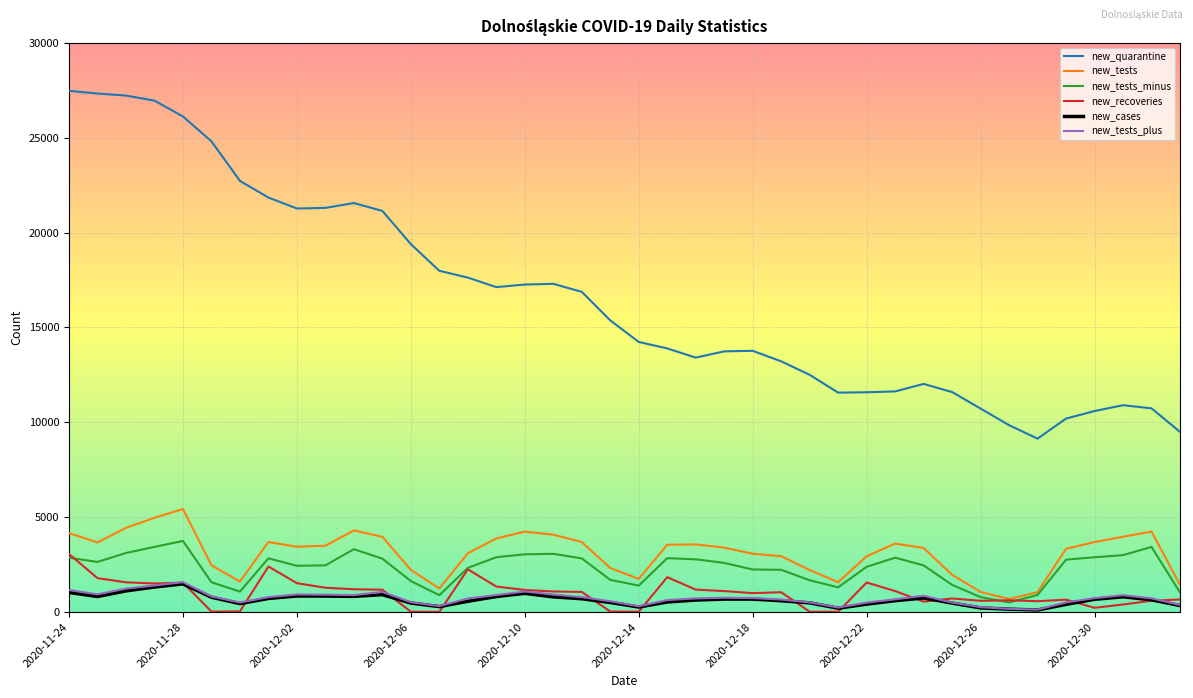

Which series has the widest spread of values?

new_quarantine